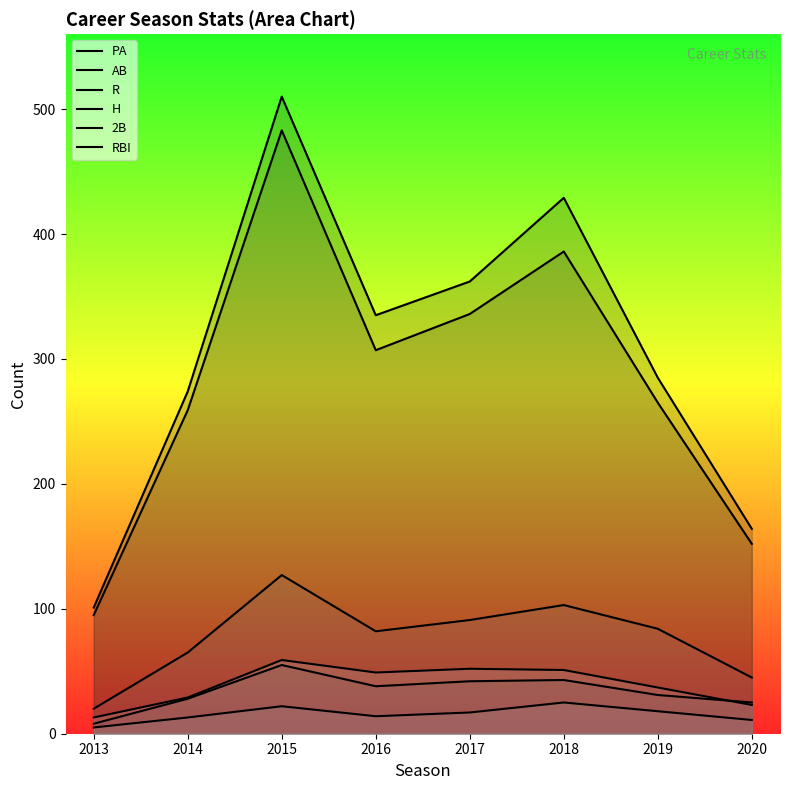

Which series has the largest range (max minus min)?

PA